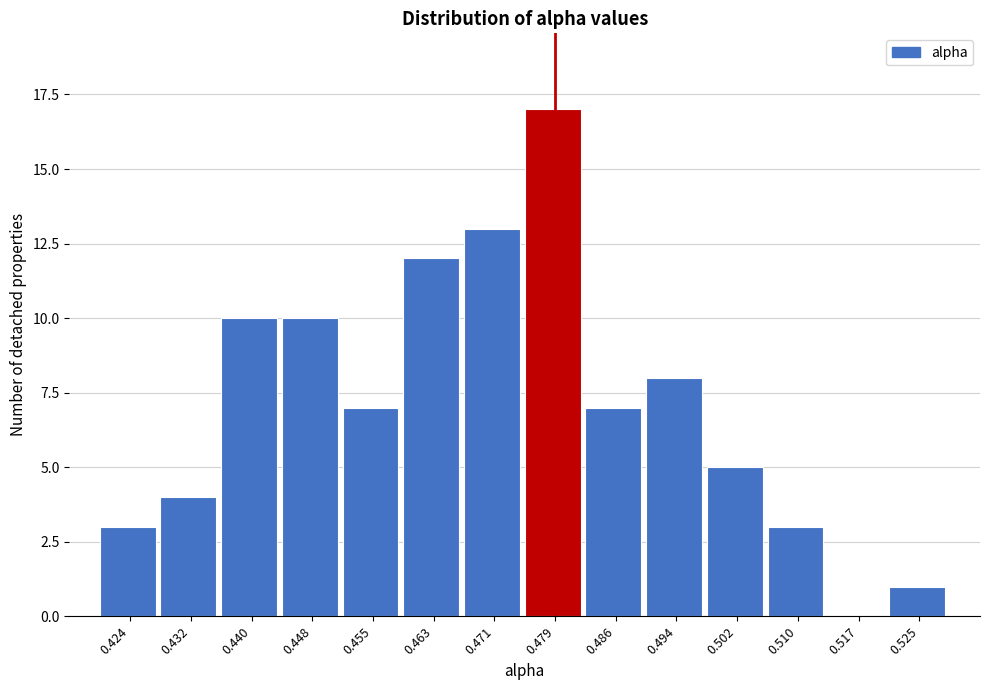

How tall is the bar that spans 0.475 to 0.482 on the x-axis? Neither the bar edges nor the heights are printed on the chart, so give them approximately, as read against the axes.

17